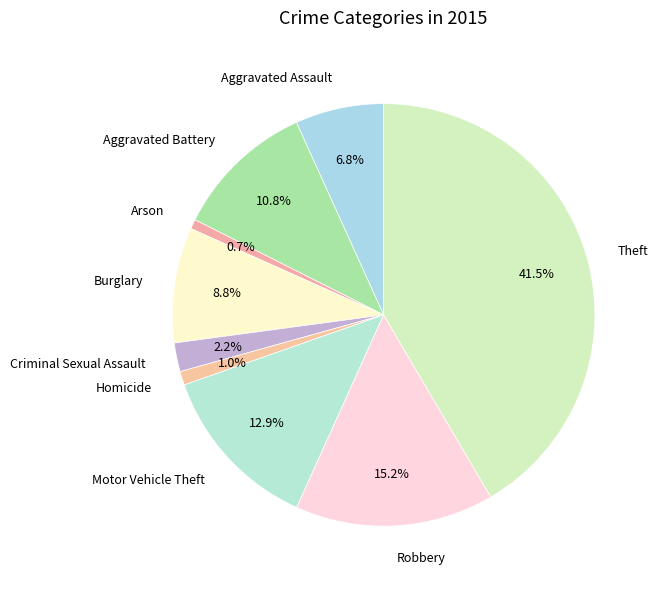

How many slices are in this pie chart?

9